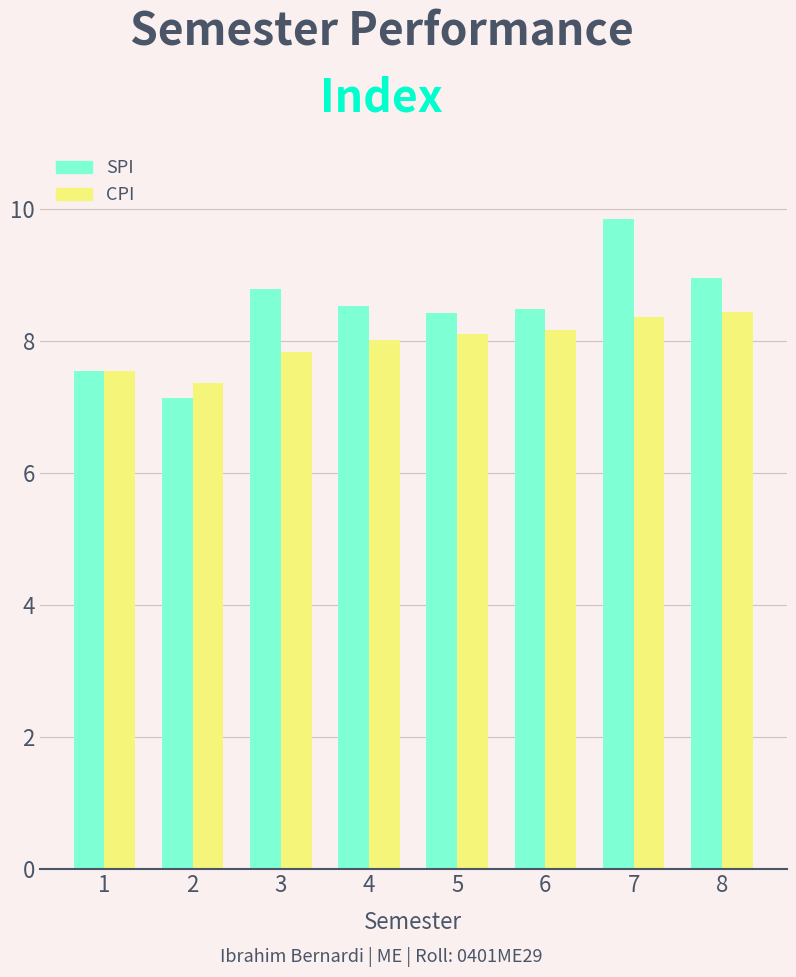

Rank the series by their maximum value, from highest to lowest.

SPI, CPI